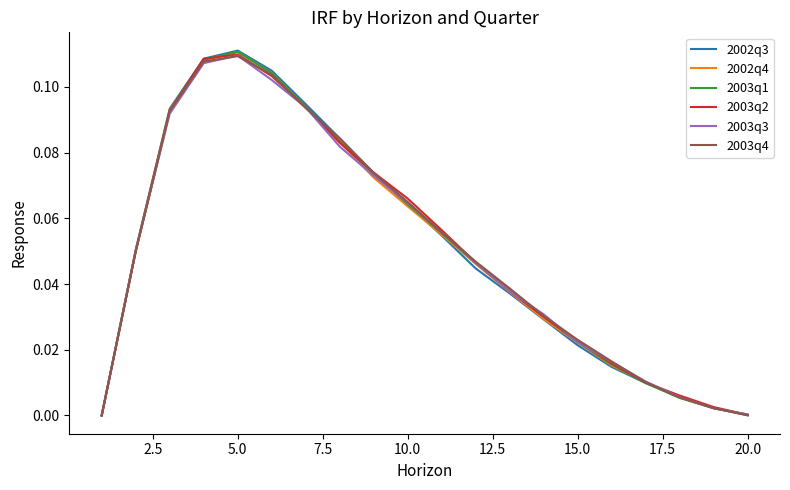

Rank the series by their maximum value, from highest to lowest.

2002q3, 2002q4, 2003q1, 2003q2, 2003q3, 2003q4